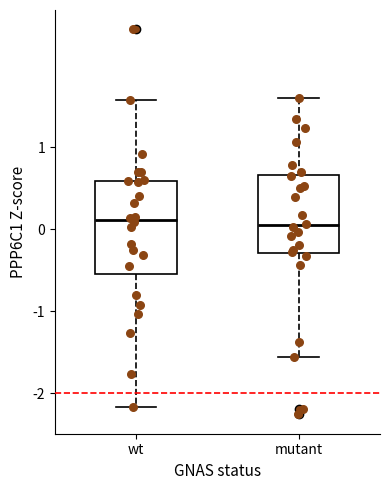

Reading left to right, transcribe this box plot: for each box, give where its median line is, the range the box spans, and where its two whiskers end, as read against the y-axis. The values are not printed on the chart, so give them approximately, as read against the axis.

wt: median 0.1, box -0.5 to 0.6, whiskers -2.2 to 1.6
mutant: median 0.0, box -0.3 to 0.7, whiskers -1.6 to 1.6